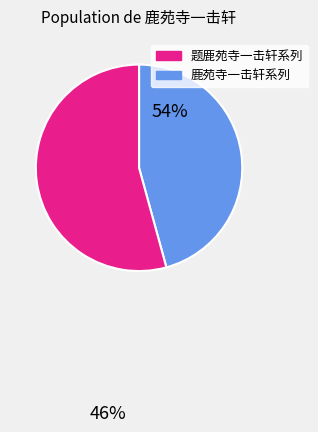

Is there any slice that represents more than half of the pie?

Yes